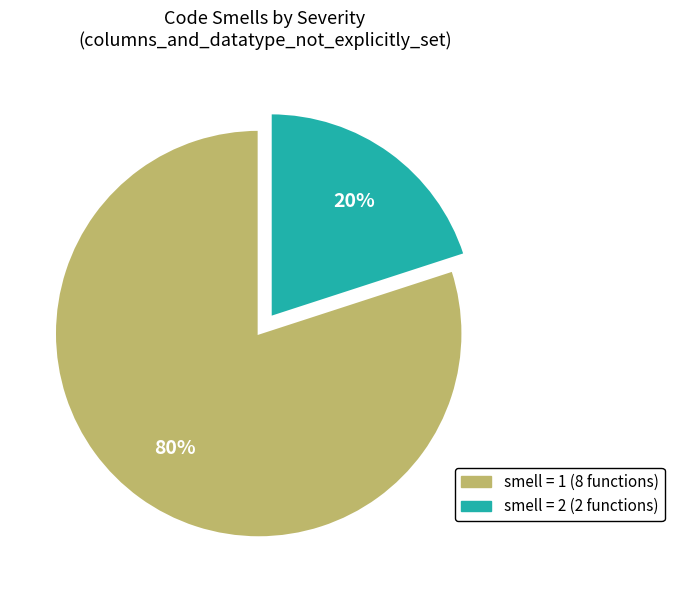

Is there a majority slice in this chart?

Yes